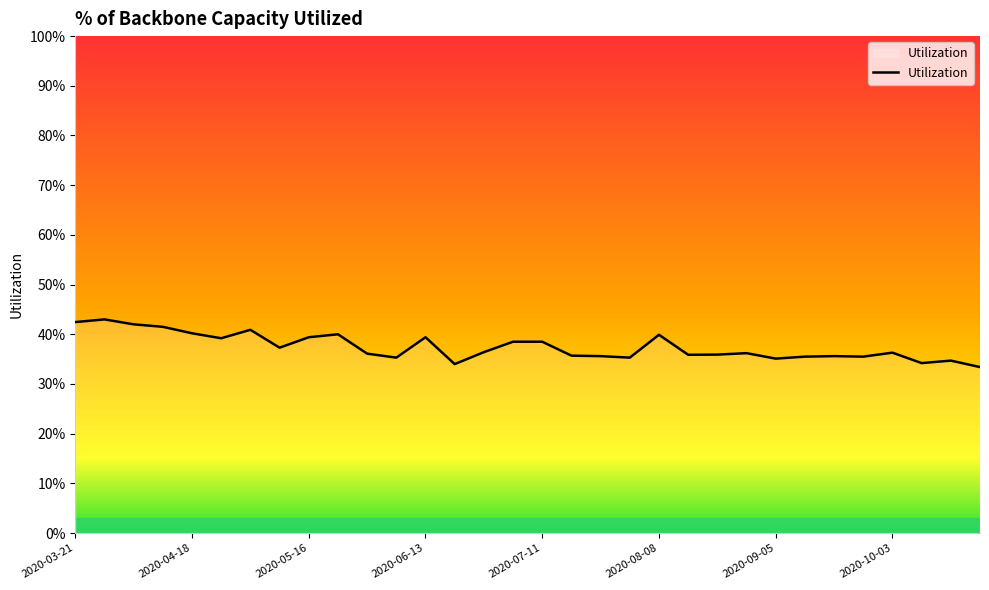

Does the chart have visible grid lines?

No